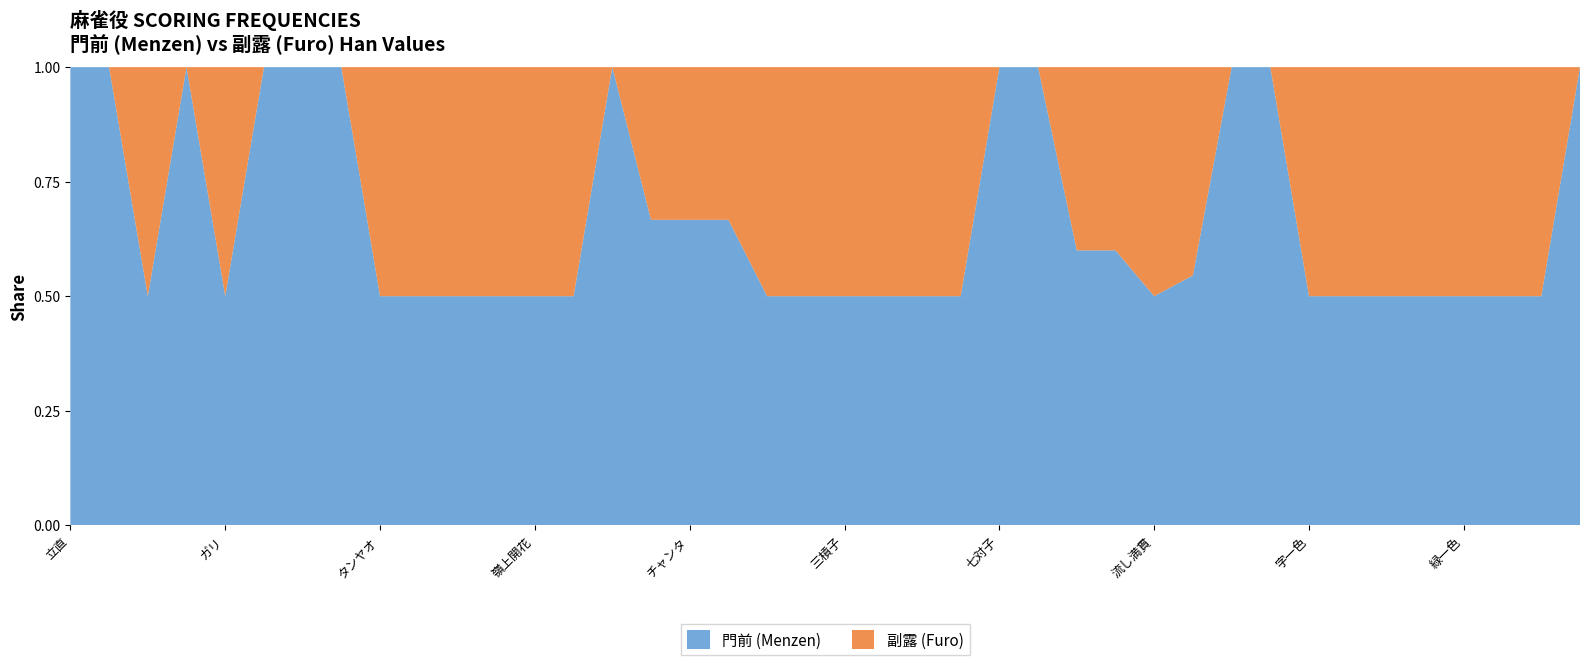

Reading right to left, transcribe all the data shown in this chart.

門前: 13	13	13	13	13	26	13	13	13	13	6	5	3	3	3	2	2	2	2	2	2	2	2	2	2	2	1	1	1	1	1	1	1	1	1	1	1	1	1	1
副露: 0	13	13	13	13	26	13	13	0	0	5	5	2	2	0	0	2	2	2	2	2	2	1	1	1	0	1	1	1	1	1	1	0	0	0	1	0	1	0	0